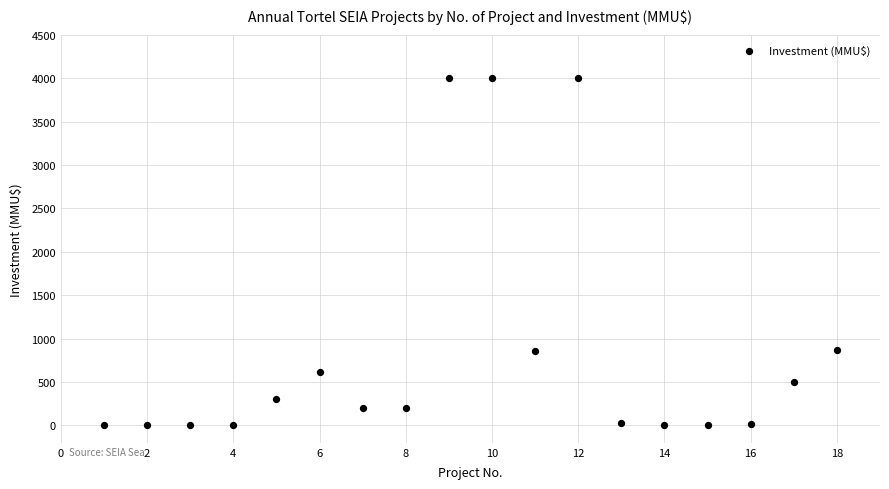

What is the range of Y values (max minus min)?

4000.0